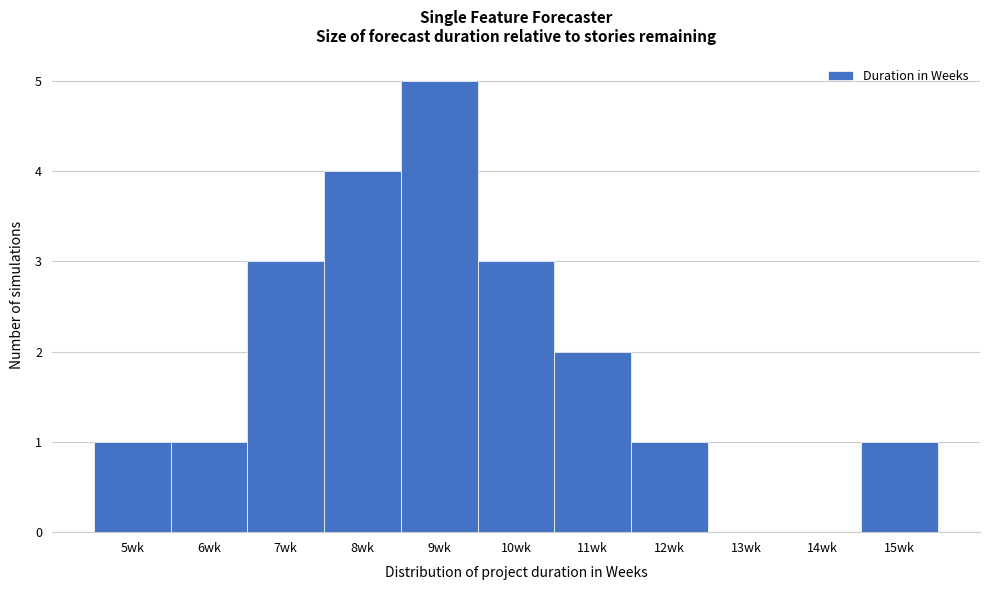

How tall is the bar that spans 14.5 to 15.5 on the x-axis? The values are not printed on the chart, so give them approximately, as read against the axis.

1